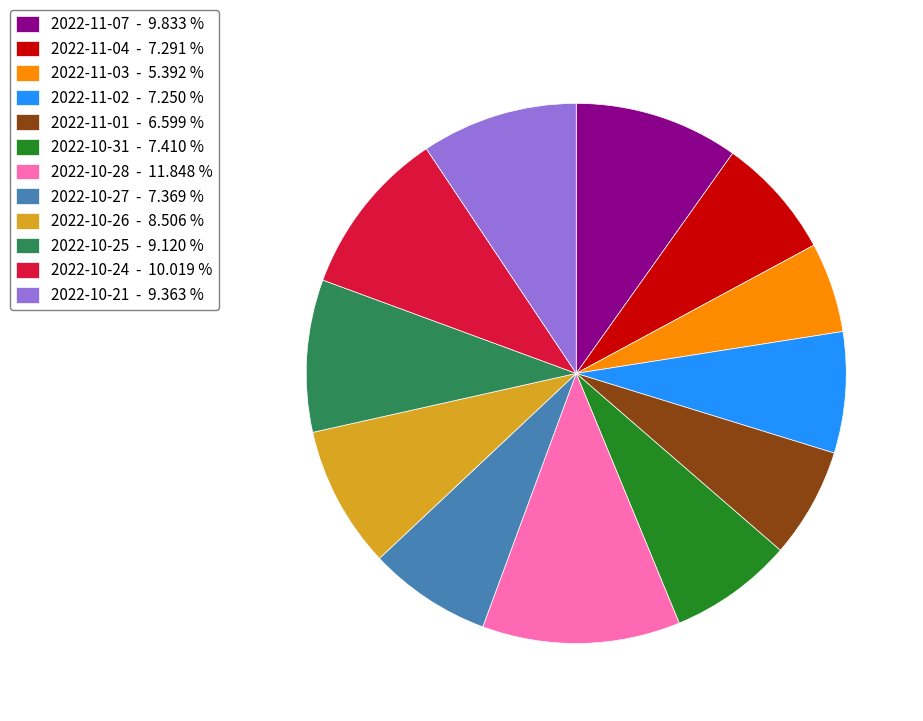

Is 2022-10-31 - 7.410 % the majority of the pie?

No